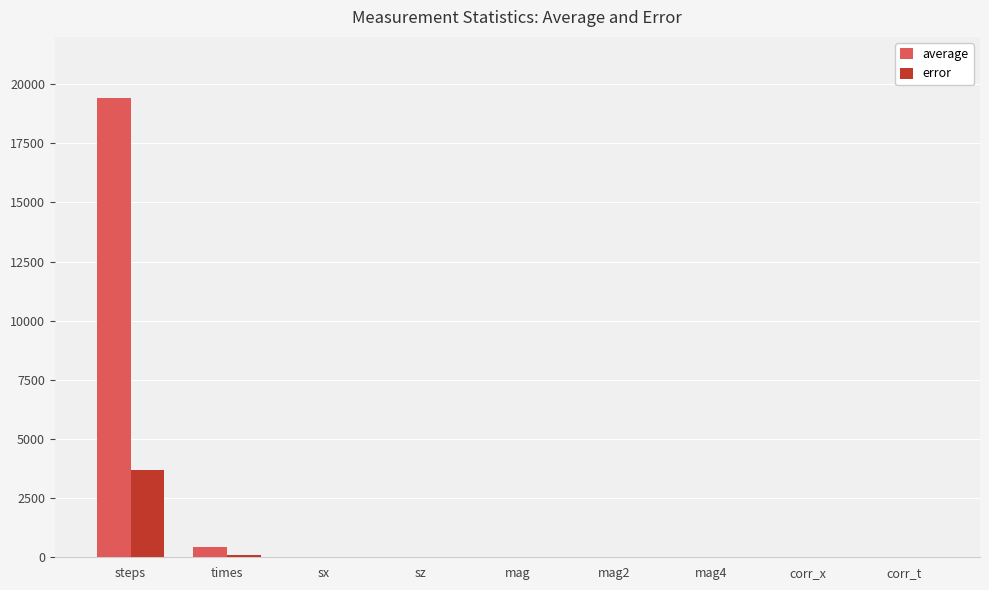

What is the greatest value displayed?

19397.5